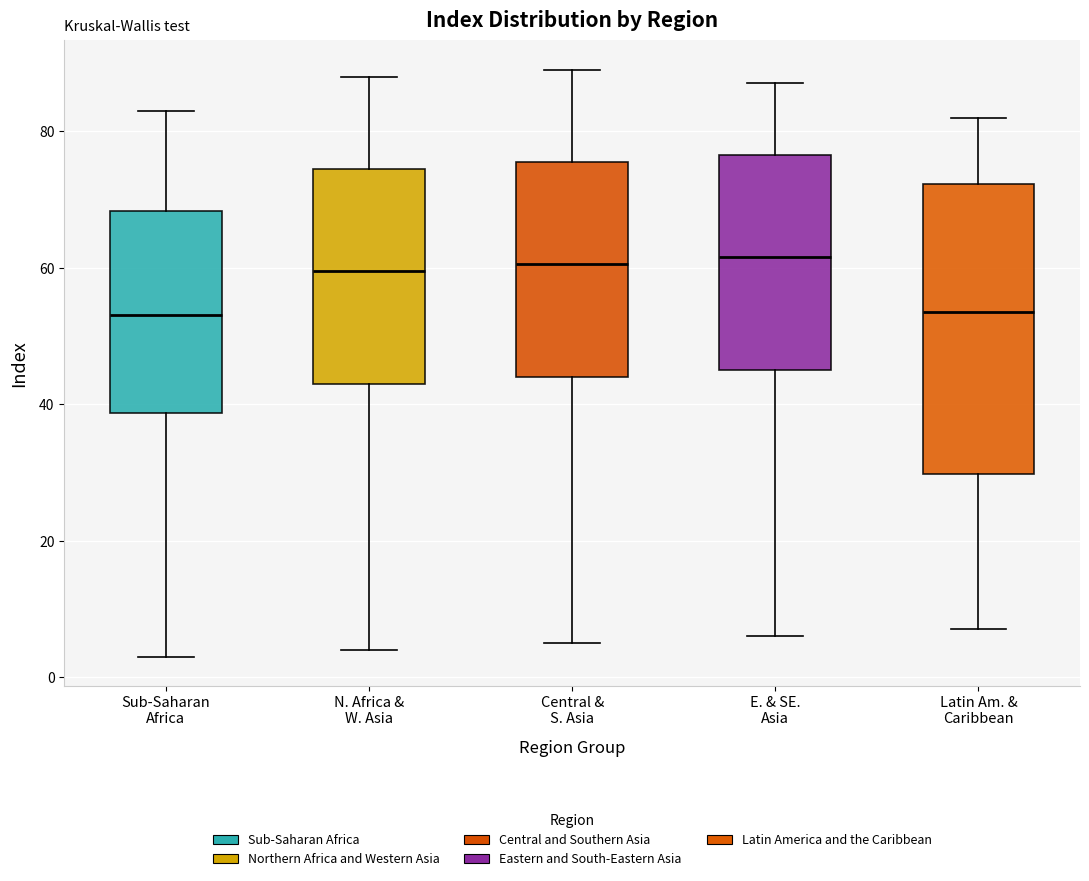

Reading left to right, read every box against the y-axis: the position of its median line, the range the box covers, and the ends of its whiskers. The values are not printed on the chart, so give them approximately, as read against the axis.

Sub-Saharan Africa: median 54, box 38 to 68, whiskers 4 to 84
N. Africa & W. Asia: median 60, box 44 to 74, whiskers 4 to 88
Central & S. Asia: median 60, box 44 to 76, whiskers 6 to 90
E. & SE. Asia: median 62, box 46 to 76, whiskers 6 to 88
Latin Am. & Caribbean: median 54, box 30 to 72, whiskers 8 to 82